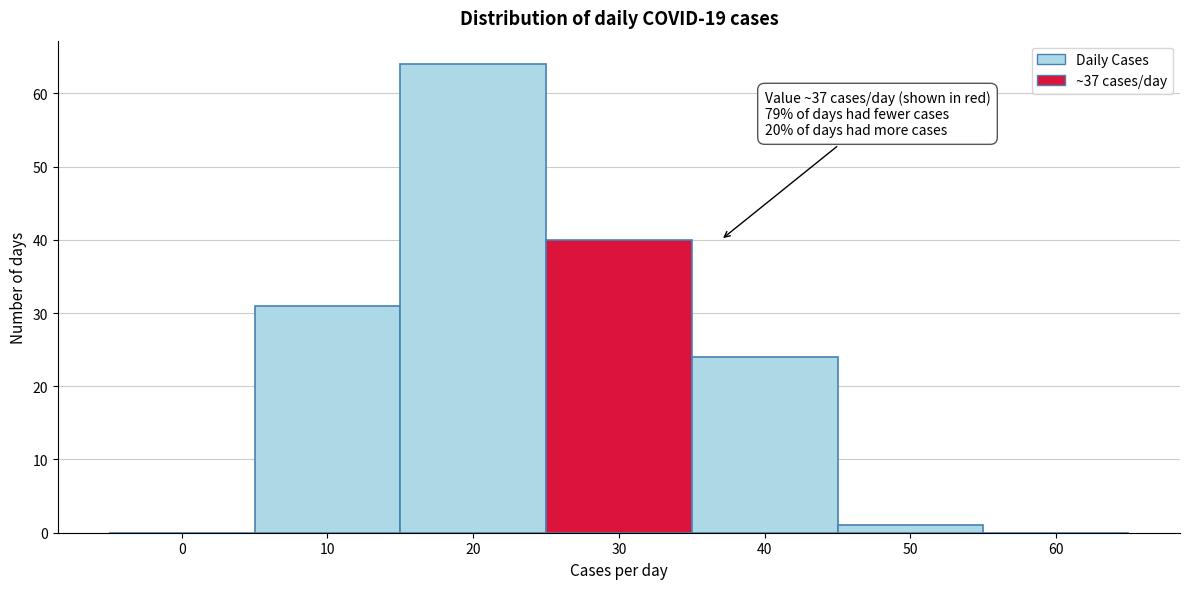

Reading right to left, transcribe all the data shown in this chart.

60=0	50=1	40=24	30=40	20=64	10=31	0=0